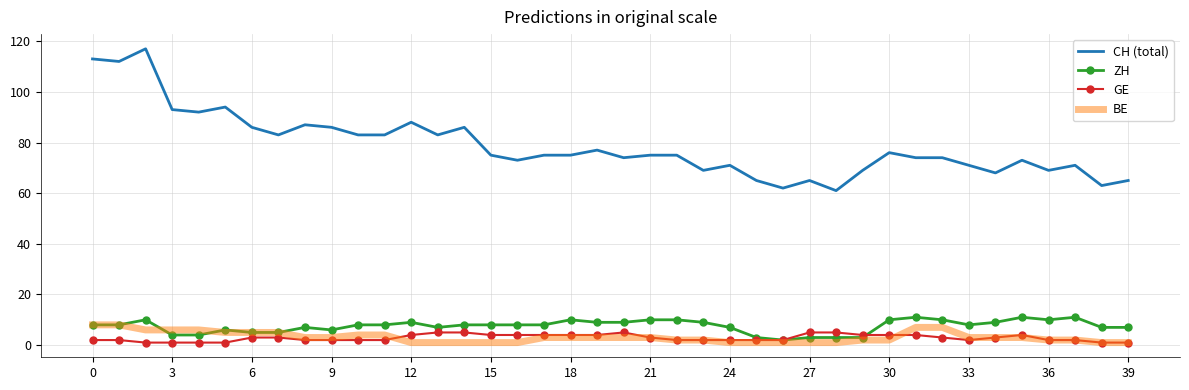

Which series has the widest spread of values?

CH (total)